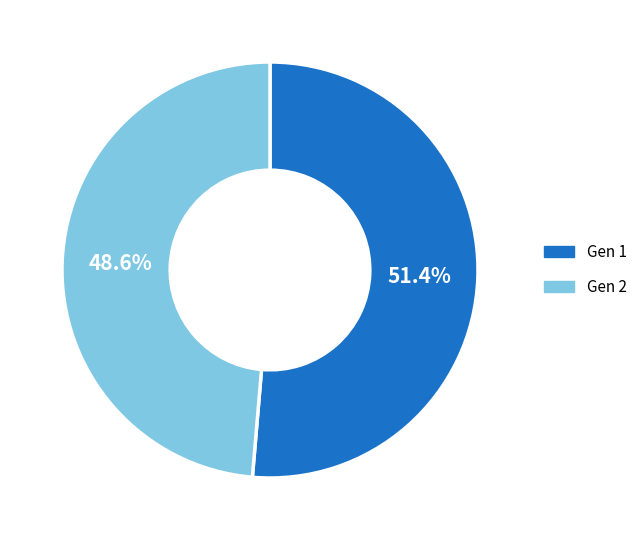

Between Gen 2 and Gen 1, which is larger?

Gen 1